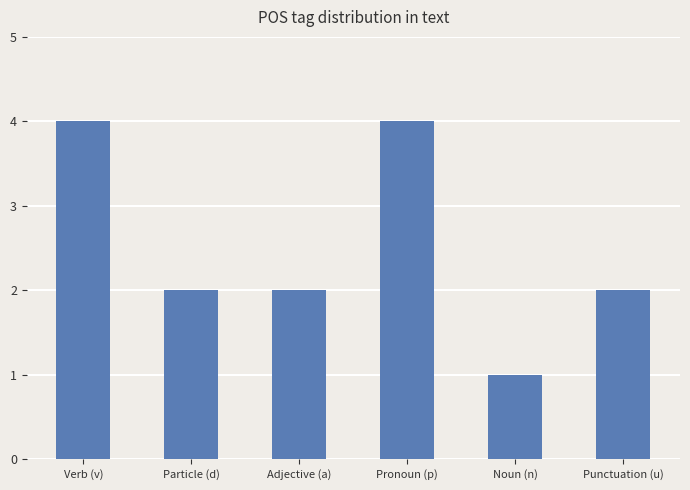

Which has a higher value, Adjective (a) or Verb (v)?

Verb (v)